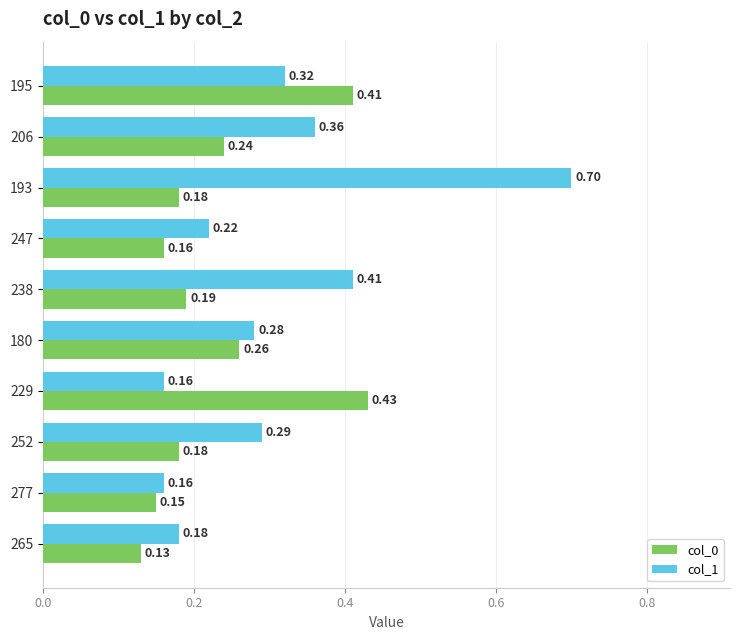

Which category has the highest value in the col_0 series?

229